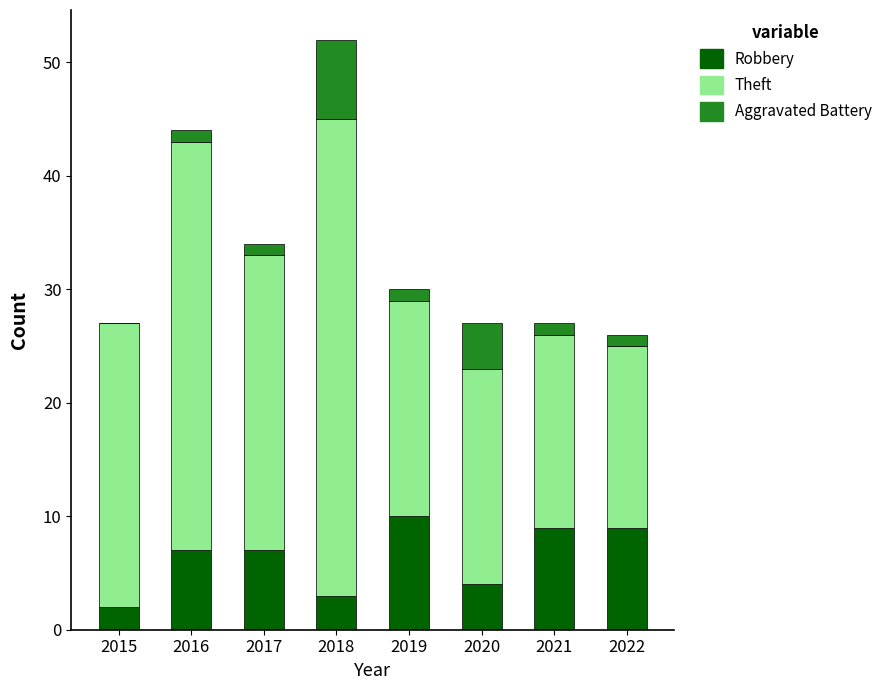

What is the total value across all series at 2022?

26